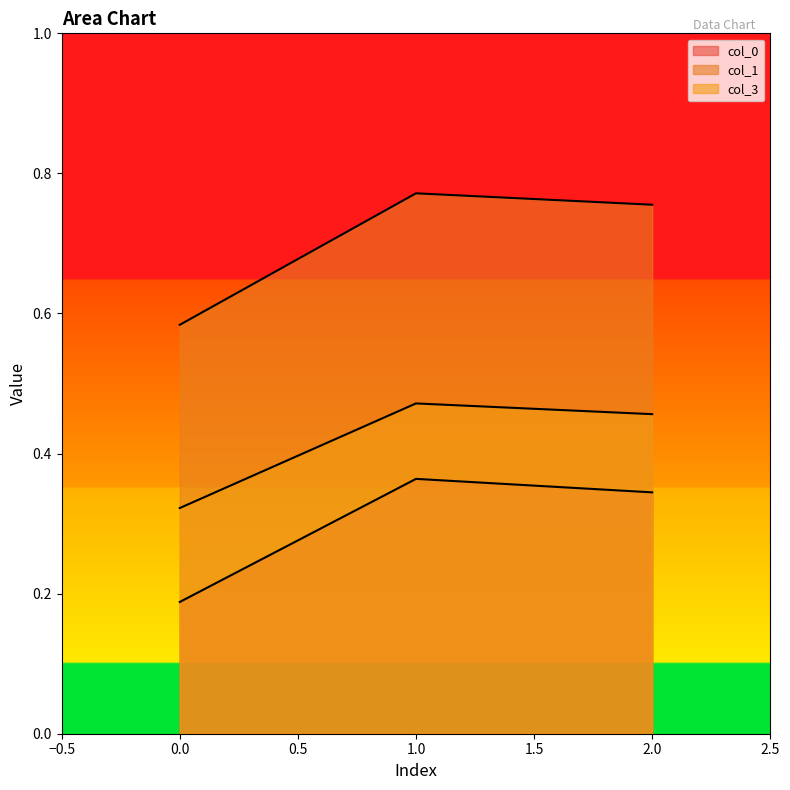

Read the col_0 value at 2.0.

0.3